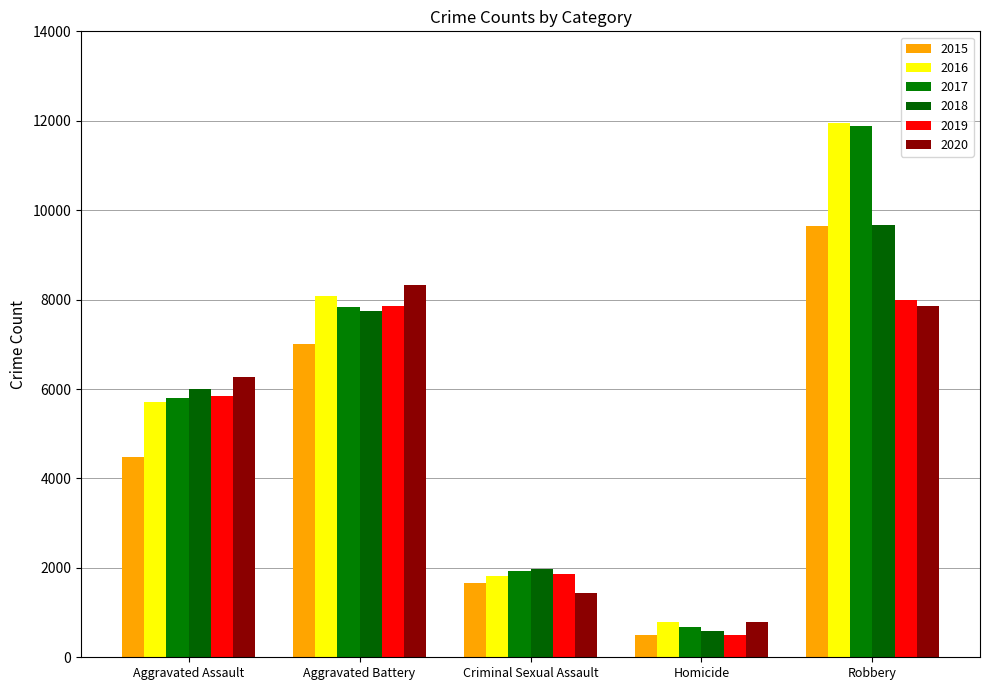

Count the number of categories in the chart.

5